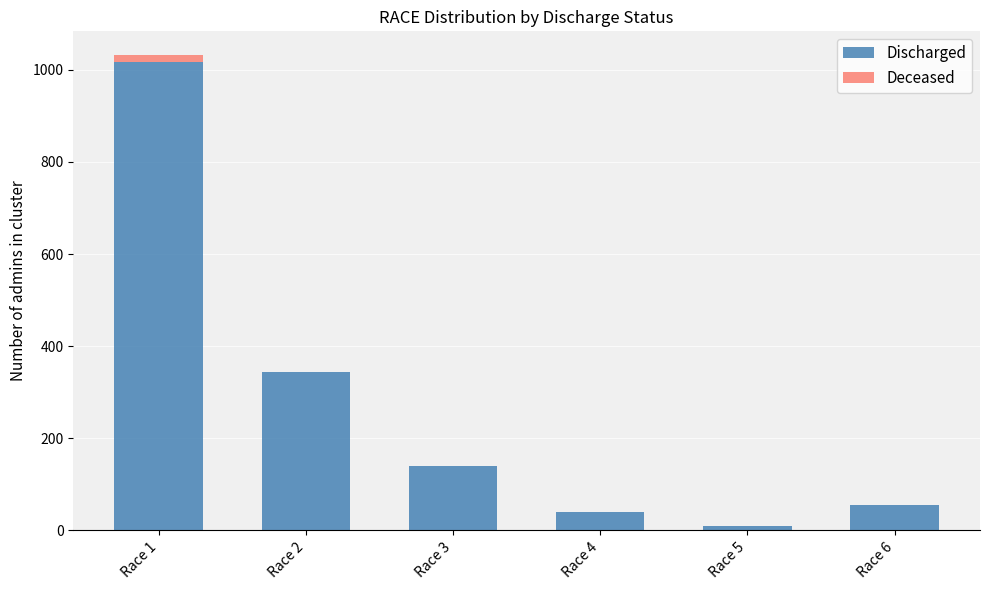

At which label does Discharged reach its peak?

Race 1